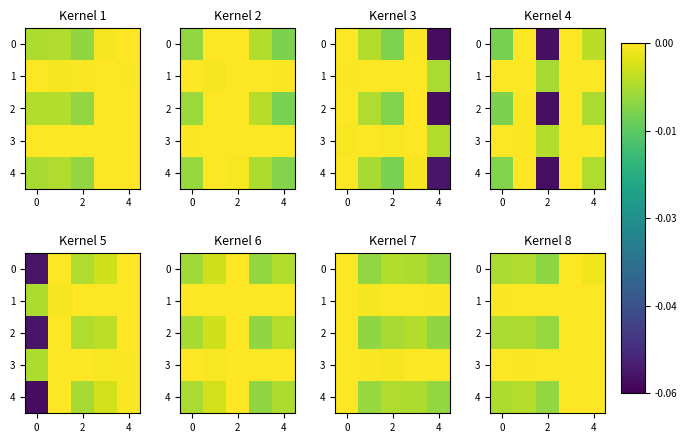

At which category does the chart reach its minimum across all series?

2